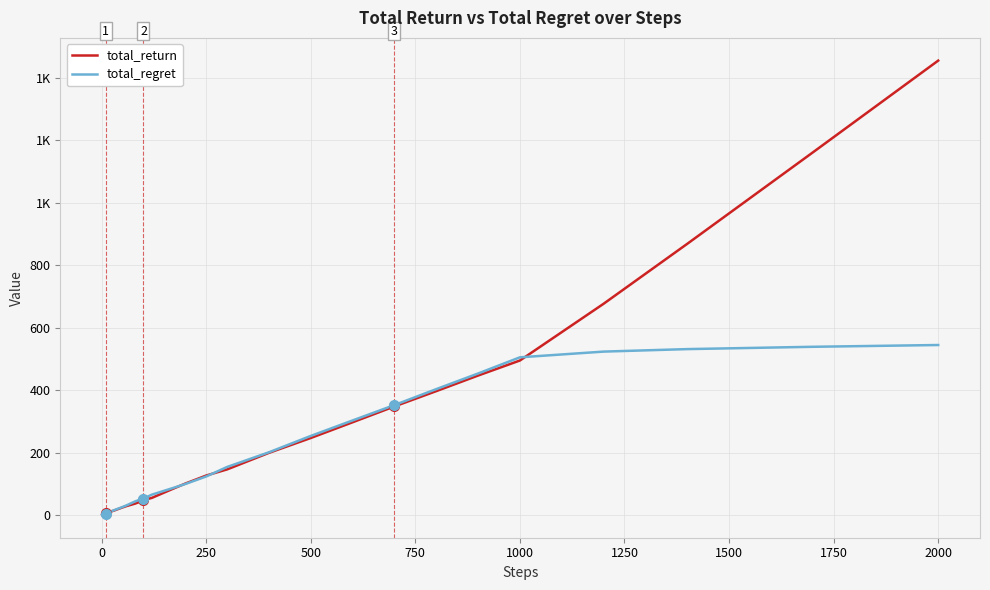

True or false: total_regret and total_return cross at least once.

True